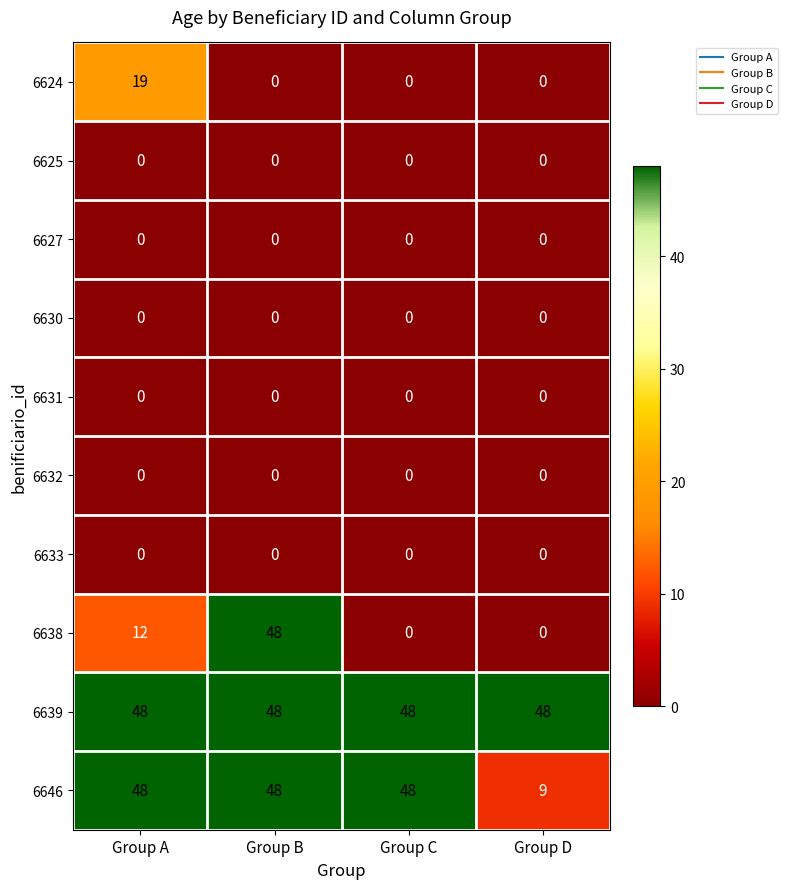

What is the total value across all series at Group A?

127